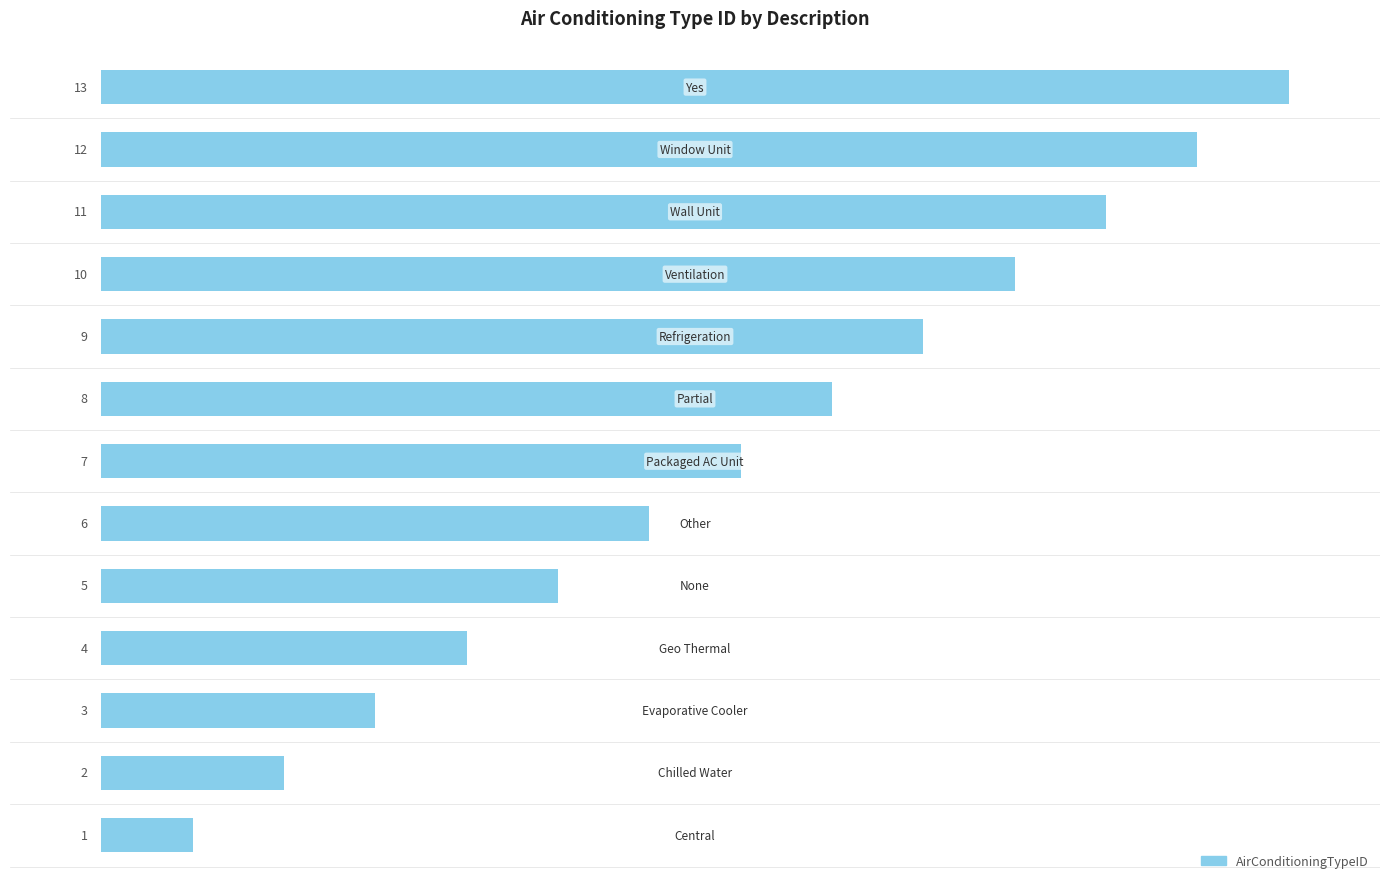

What is the minimum value shown in the chart?

1